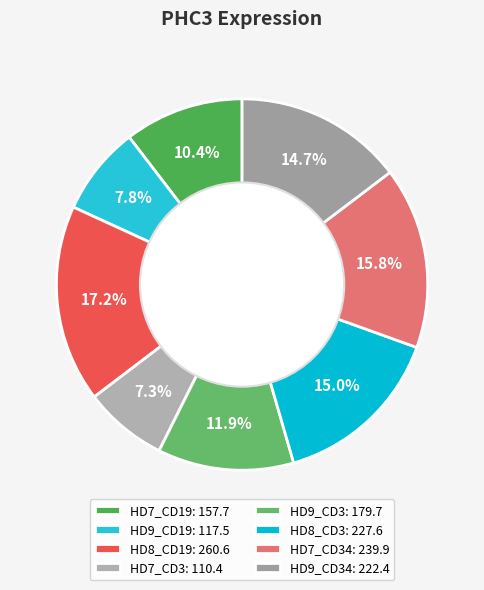

How many slices are in this pie chart?

8